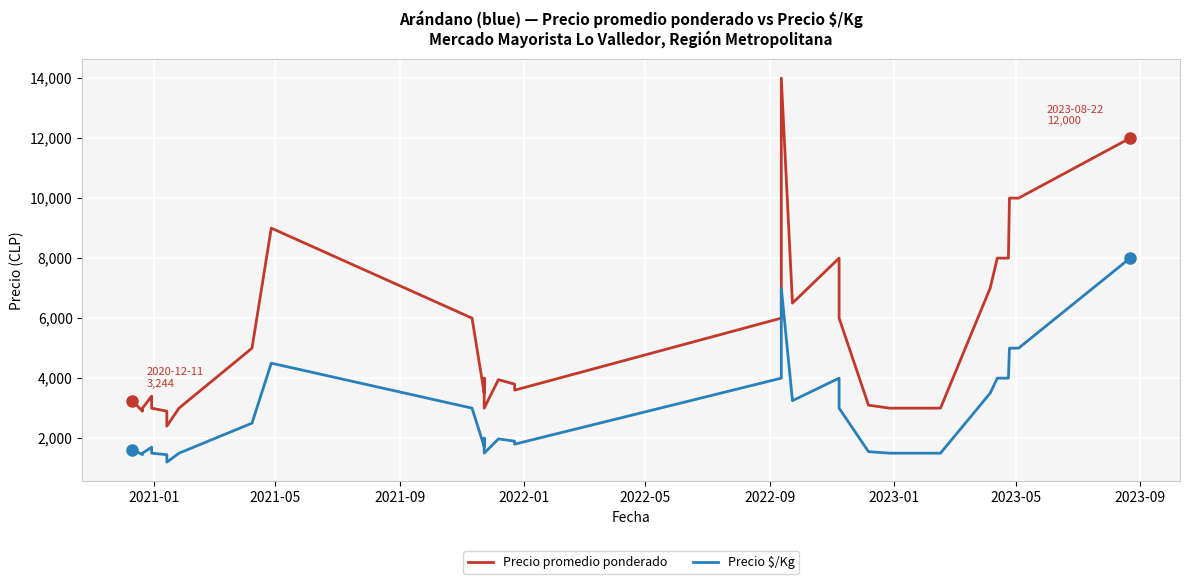

True or false: Precio $/Kg has more than 0 points higher than both neighbors.

True